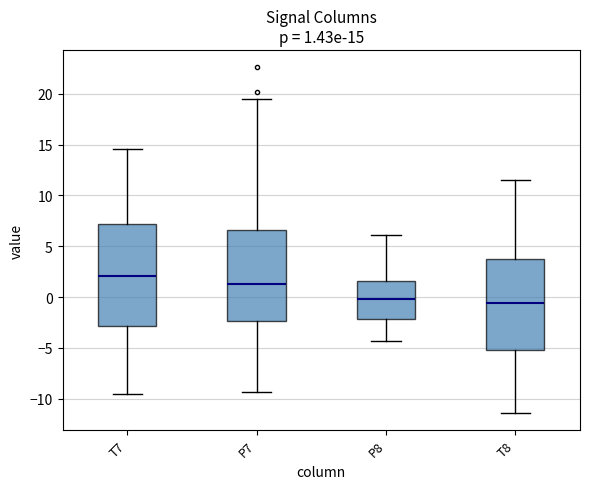

Comparing the boxes themselves (not the whiskers), which one is the tallest?

T7